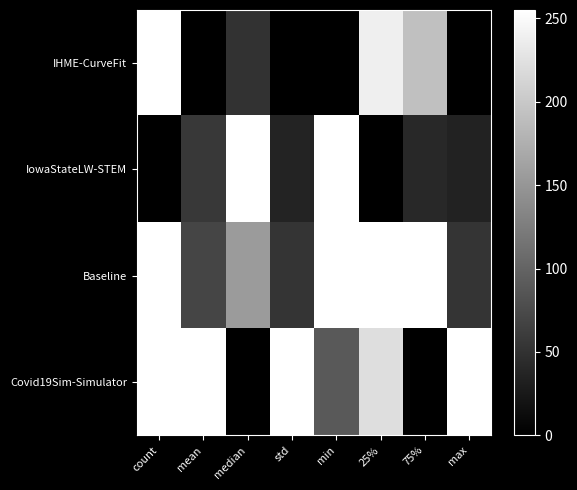

Reading left to right, extract all data points from this chart.

IHME-CurveFit: count=255.0	mean=0.0	median=50.3	std=0.0	min=0.0	25%=238.5	75%=192.1	max=0.0
IowaStateLW-STEM: count=0.0	mean=56.9	median=255.0	std=35.7	min=255.0	25%=0.0	75%=41.0	max=34.7
Baseline: count=255.0	mean=69.4	median=154.7	std=52.7	min=255.0	25%=255.0	75%=255.0	max=52.3
Covid19Sim-Simulator: count=255.0	mean=255.0	median=0.0	std=255.0	min=90.5	25%=221.6	75%=0.0	max=255.0